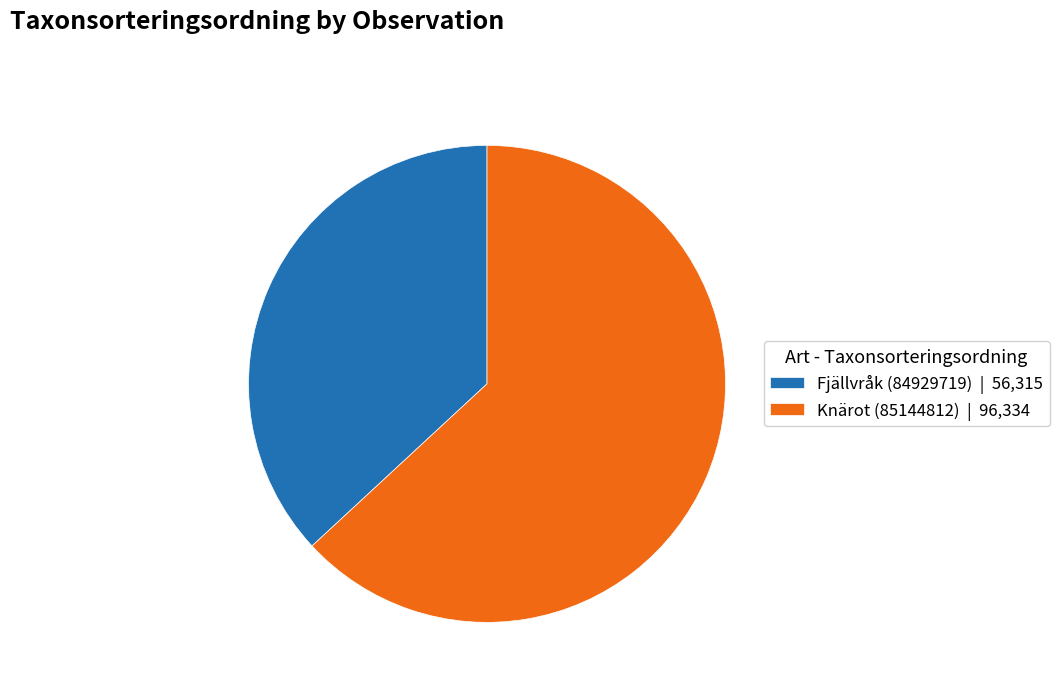

Is Fjällvråk (84929719) the majority of the pie?

No